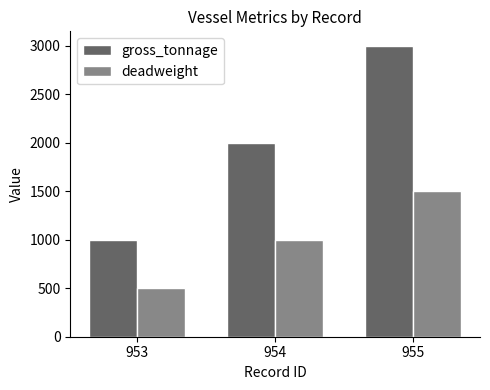

At which category does the chart reach its peak across all series?

955